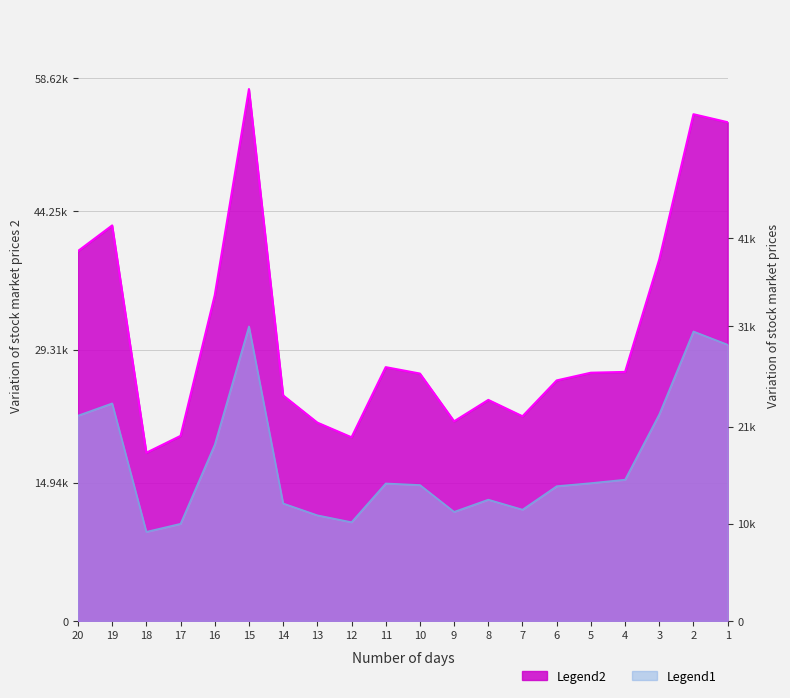

Which has a higher value, 10 or 4?

4